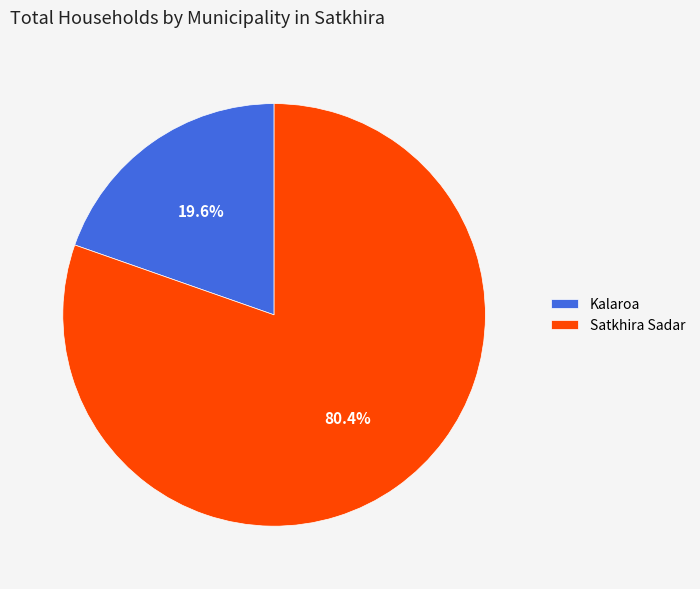

Which slice represents more than half of the pie?

Satkhira Sadar